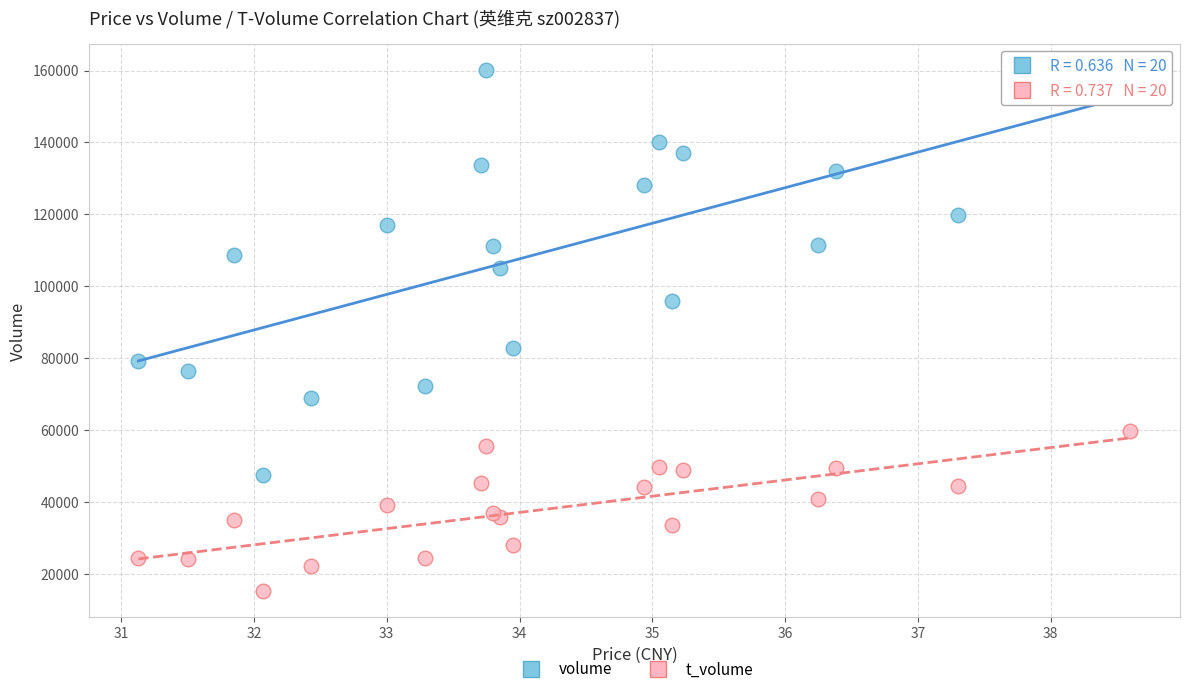

Across all series, what Y value is closest to 87768?

82957